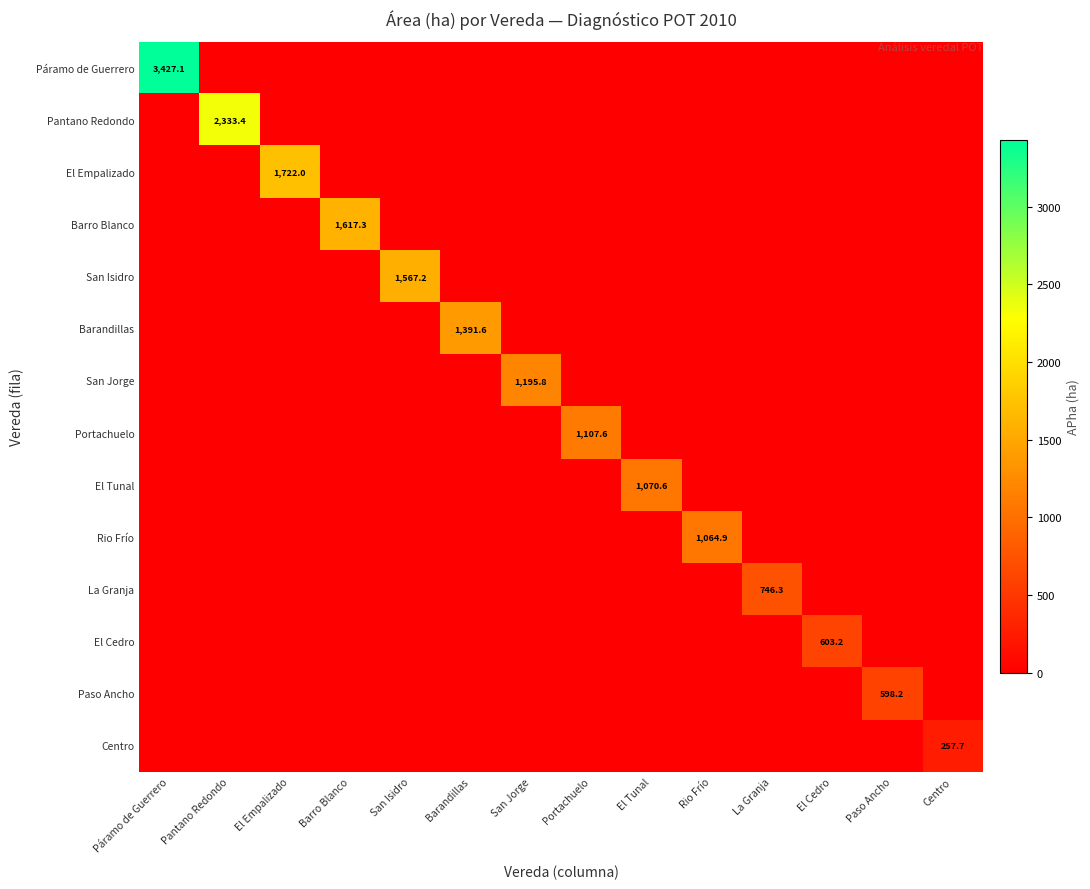

Which category has the highest value across all series?

Páramo de Guerrero